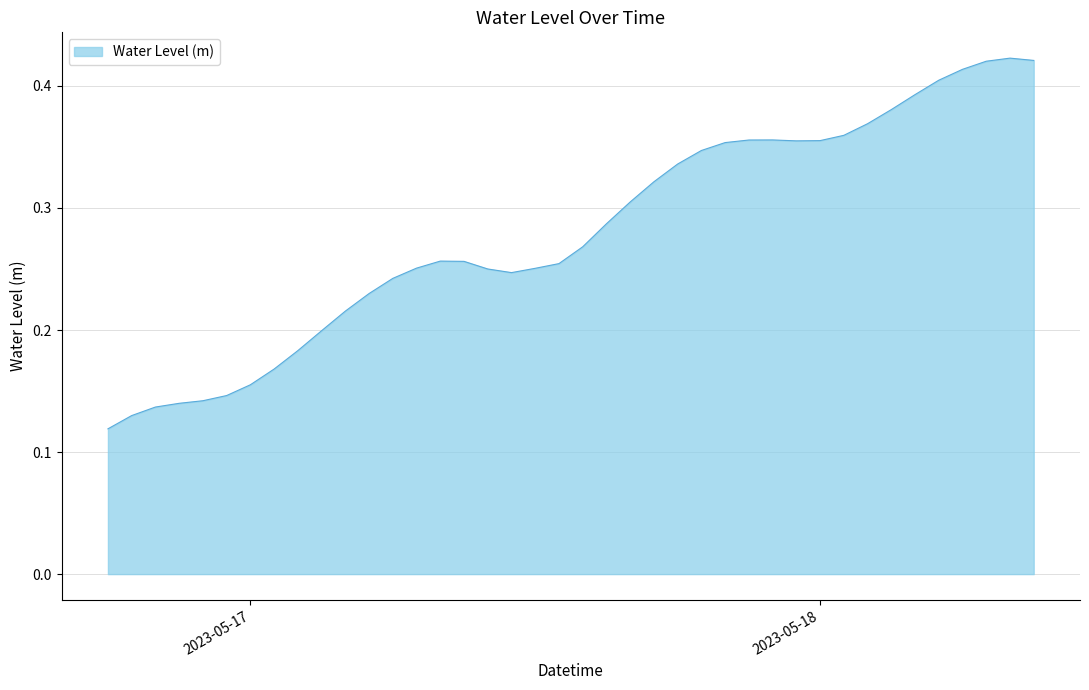

Does the chart display data point markers on the line(s)?

No